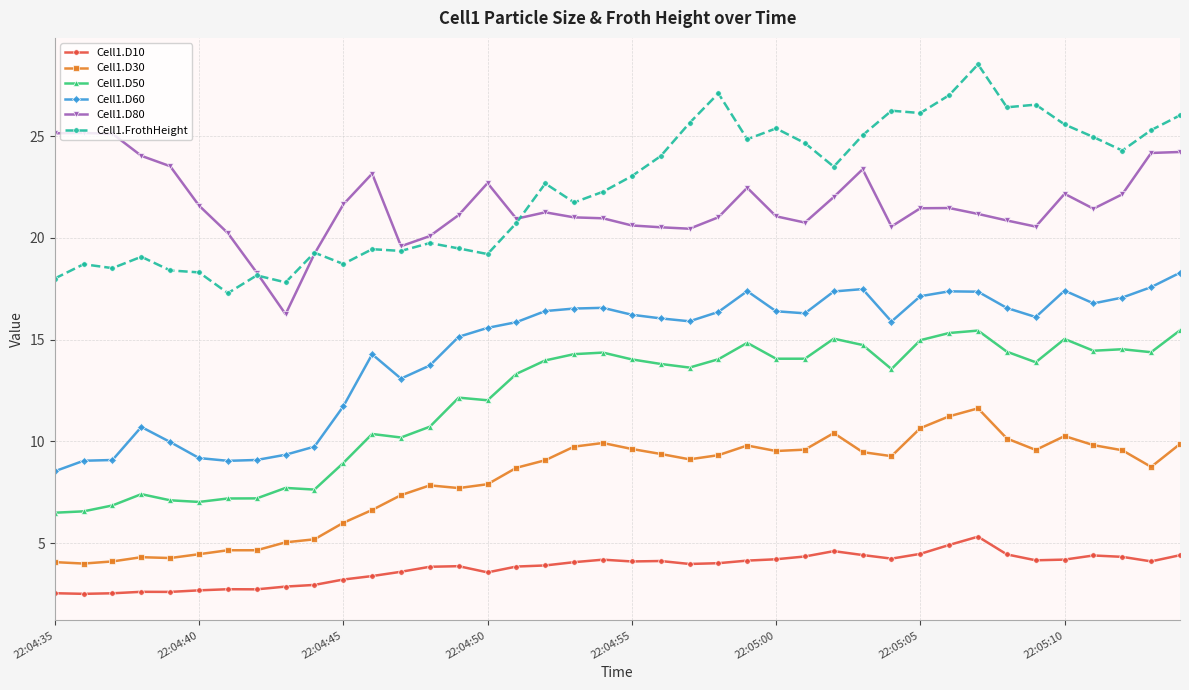

What is the minimum value for Cell1.D80?

16.2